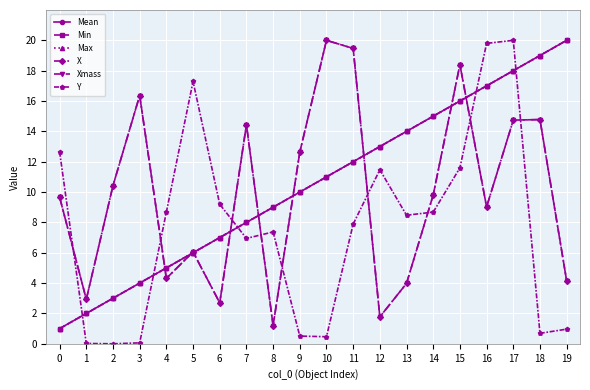

What is the total value across all series at 6?

35.6